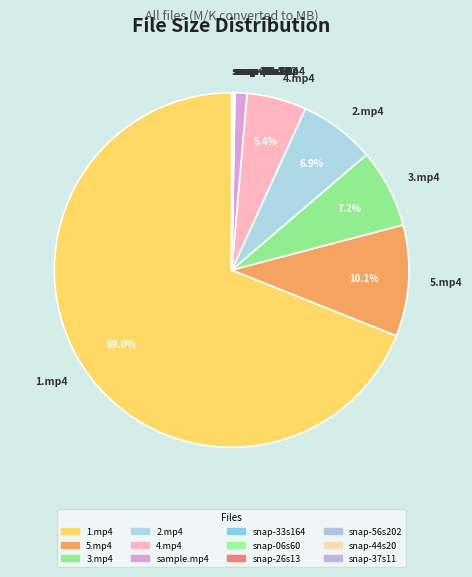

Between 5.mp4 and 2.mp4, which is larger?

5.mp4